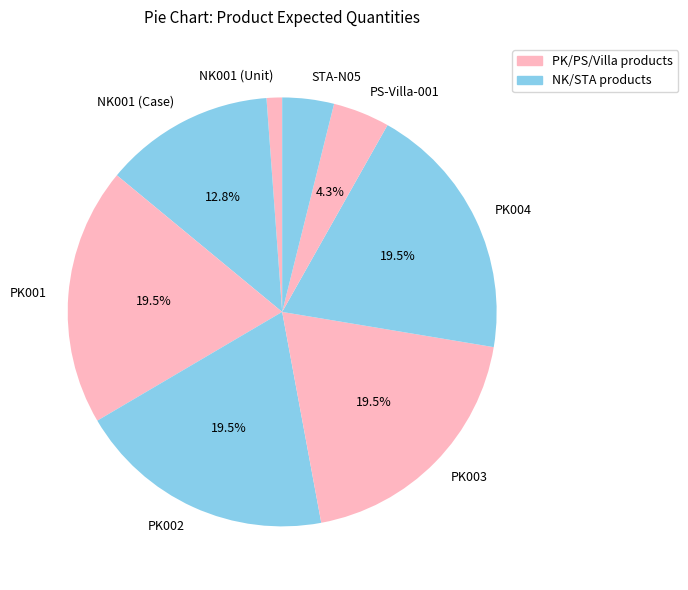

To the nearest percent, what is the difference between the largest and smallest slice percentages?

18%